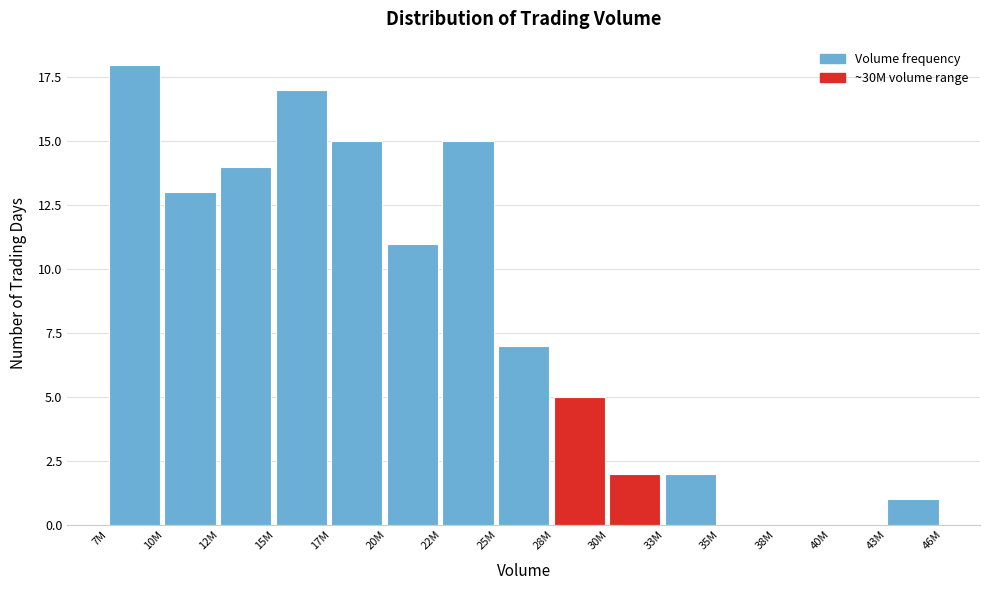

Reading left to right, list all the values displayed in this chart.

7M=18	10M=13	12M=14	15M=17	17M=15	20M=11	22M=15	25M=7	28M=5	30M=2	33M=2	35M=0	38M=0	40M=0	43M=1